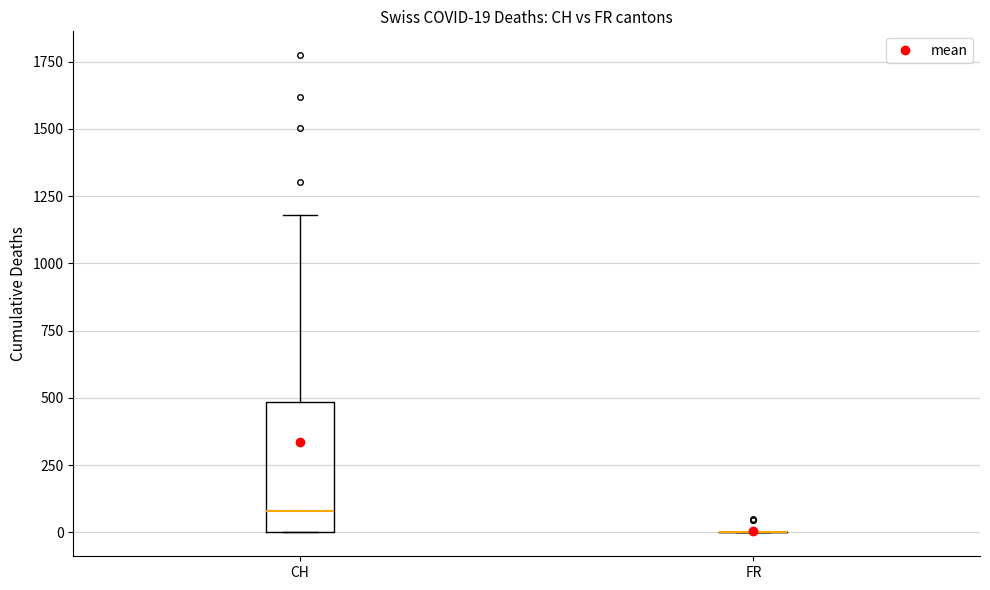

Which box is the tallest, from its lower edge to its upper edge?

CH